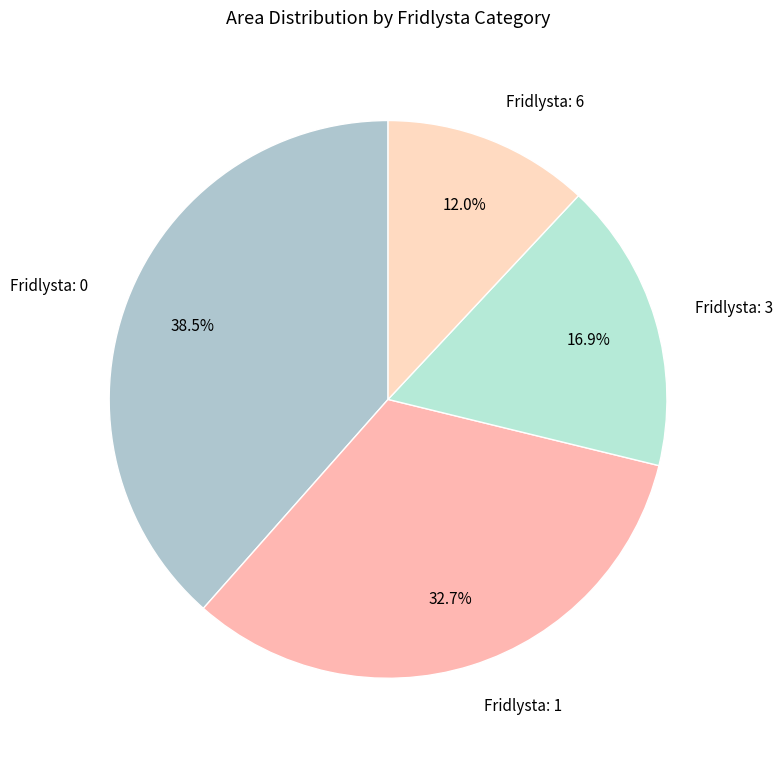

Approximately how many times larger is the value at Fridlysta: 3 compared to Fridlysta: 0?

0.4